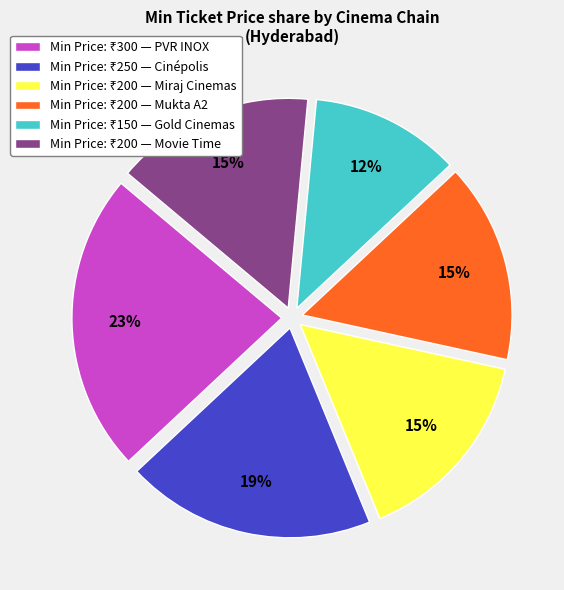

To the nearest percent, what is the average slice percentage?

17%